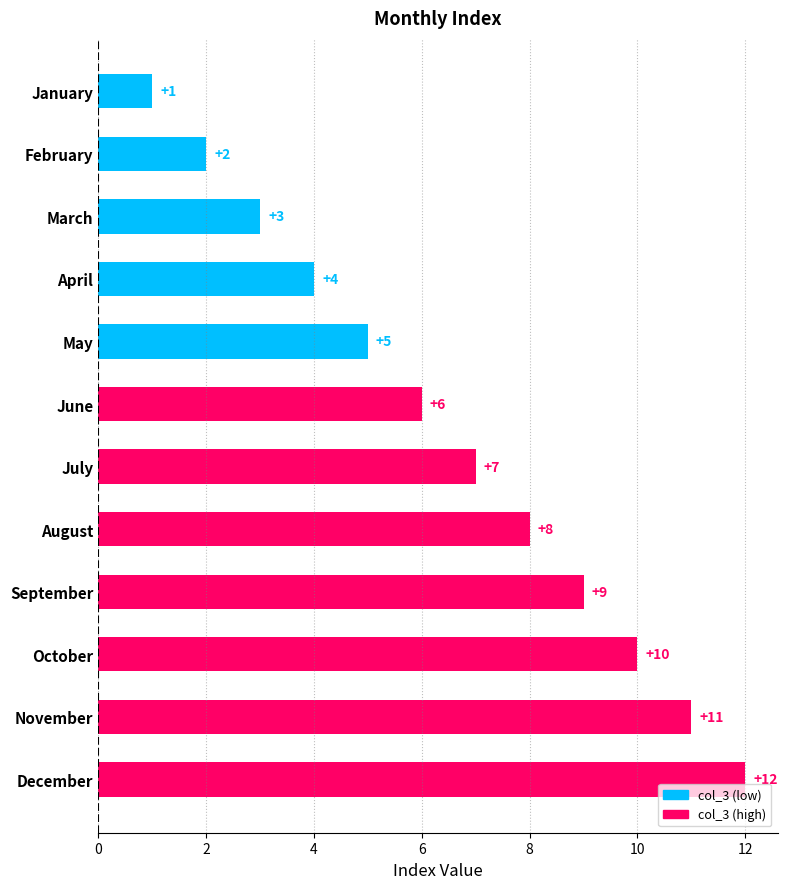

The chart shows a value of 2 at February. True or false?

True